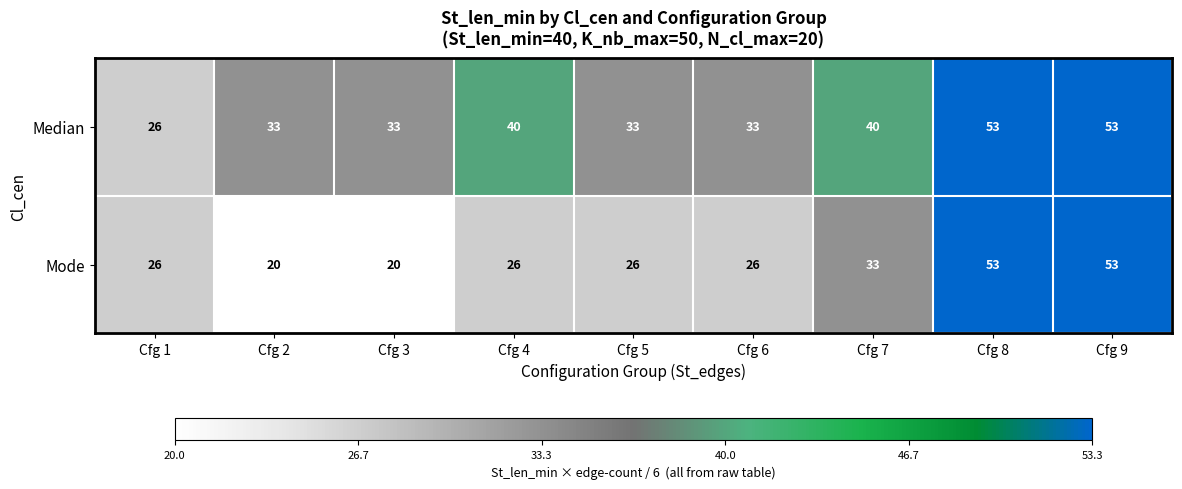

Which series changed the most between Cfg 1 and Cfg 7?

Median